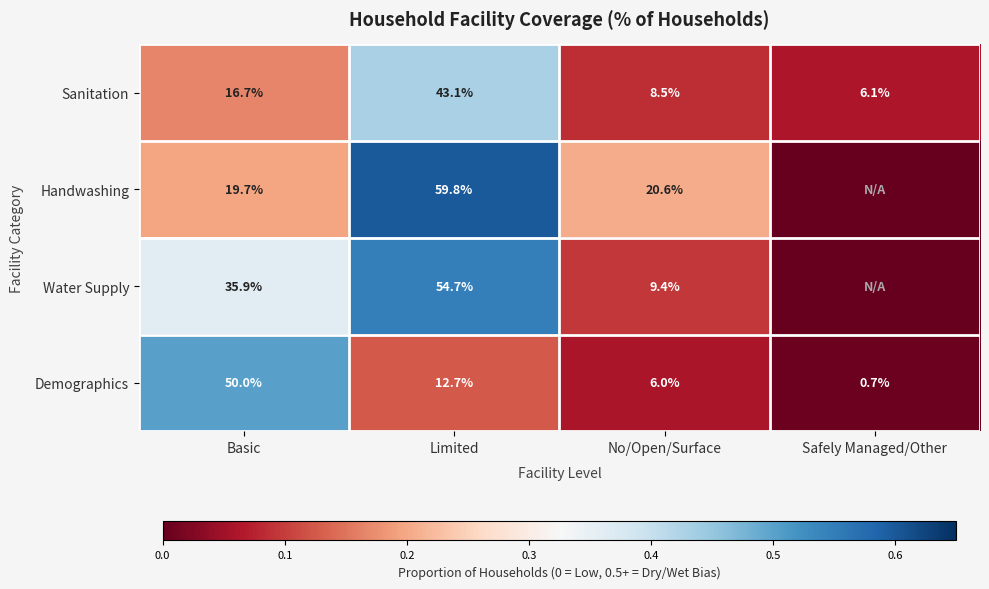

Which category has the lowest value in the Sanitation series?

Safely Managed/Other